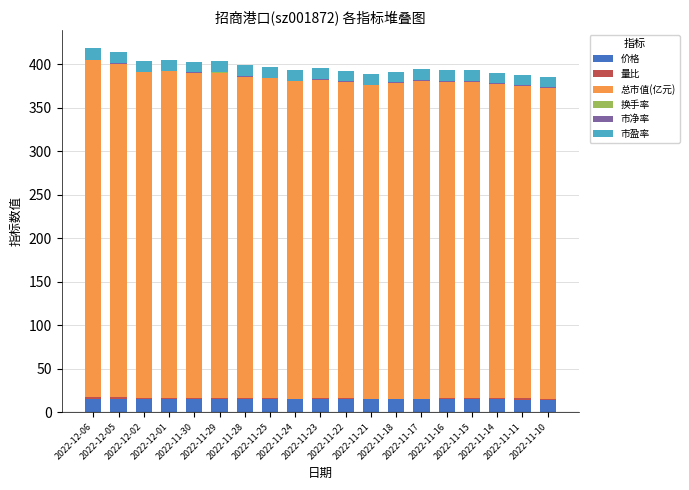

True or false: 价格 has a value of 15.3 at 2022-12-05.

True